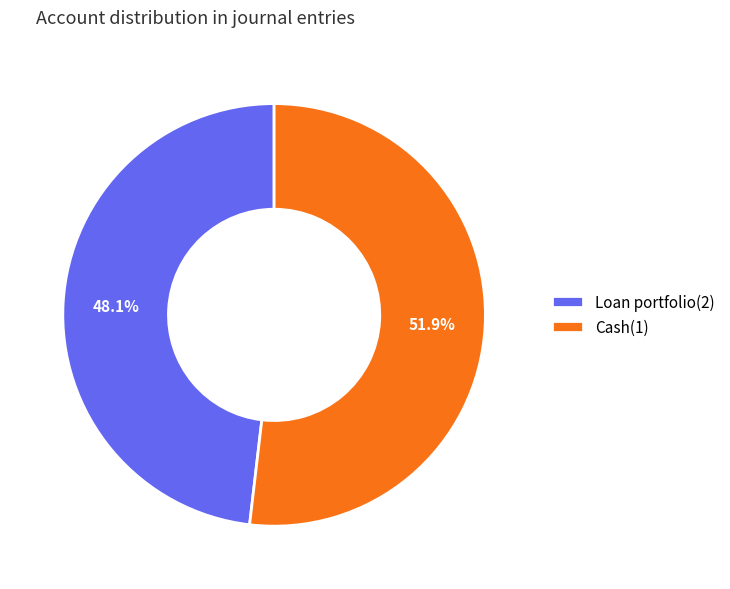

Do Cash(1) and Loan portfolio(2) together represent more than half of the pie?

Yes